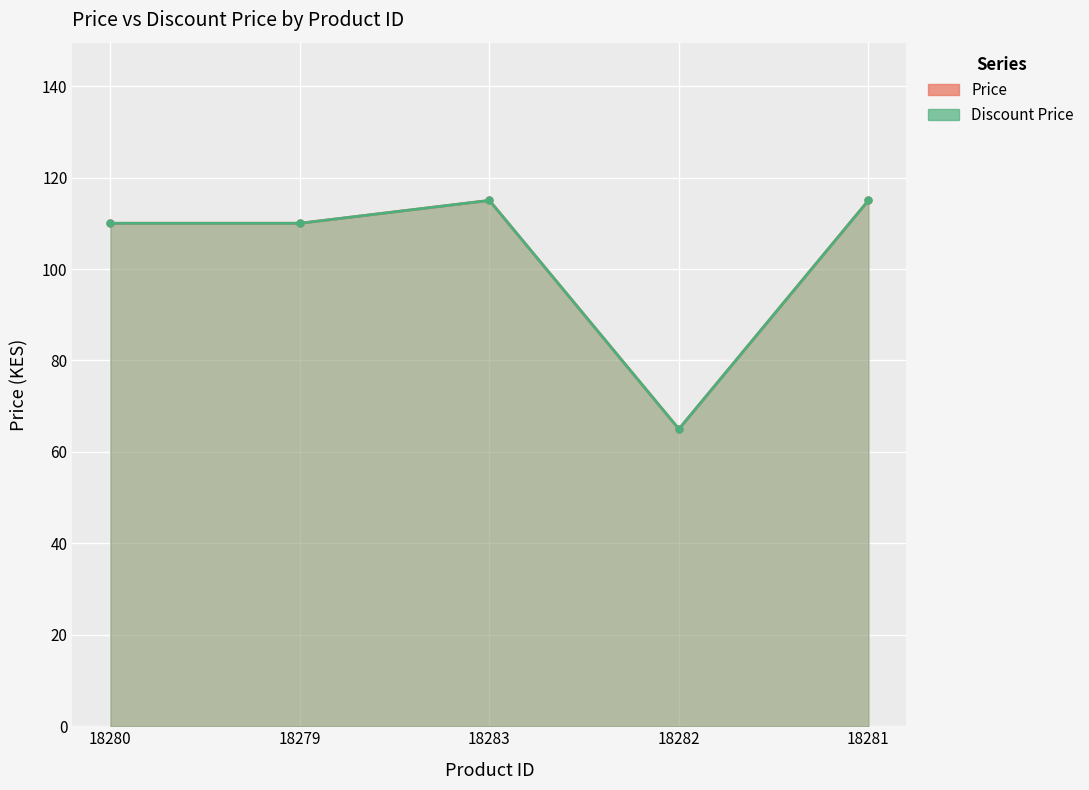

Does the chart display data point markers on the line(s)?

Yes